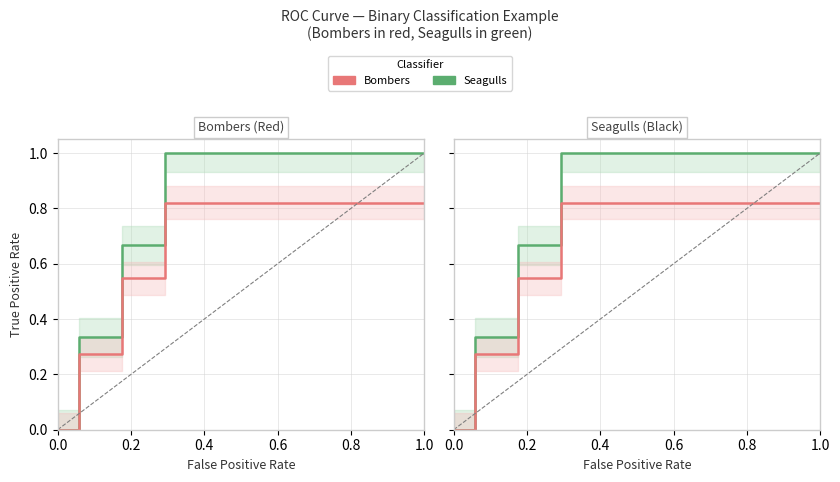

How many lines are shown in the chart?

2